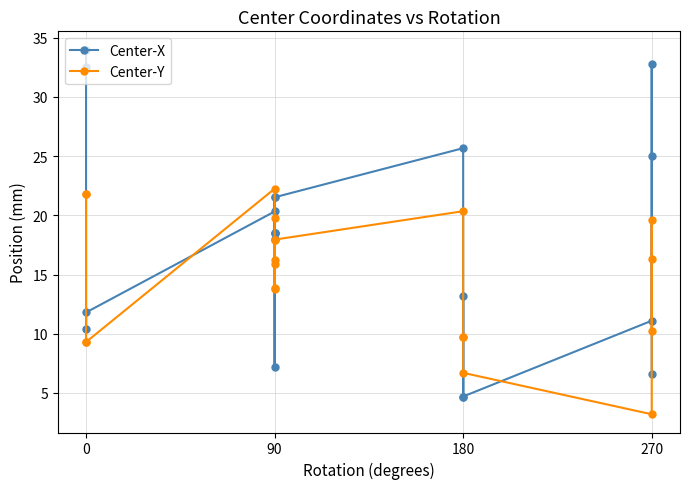

What is the sum of all Center-X values?

356.5